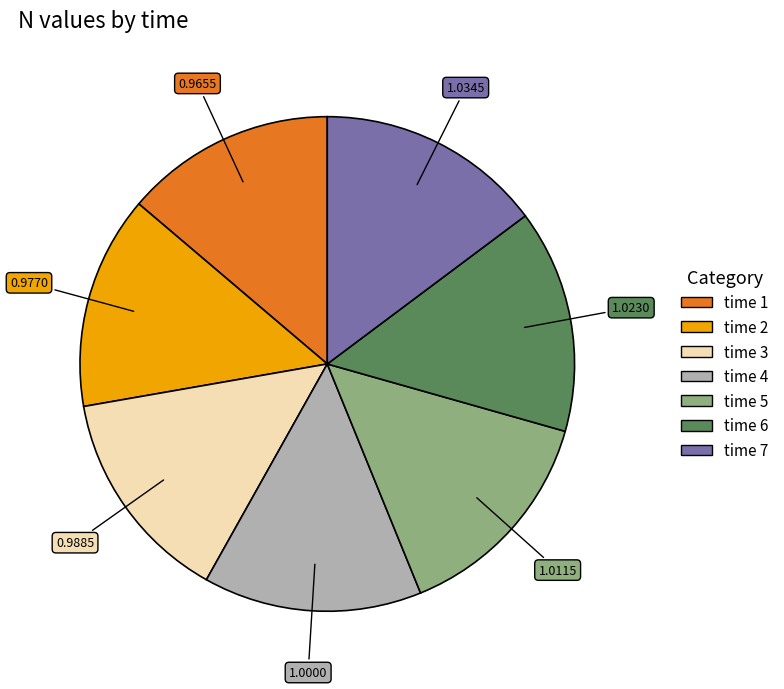

How many slices are in this pie chart?

7